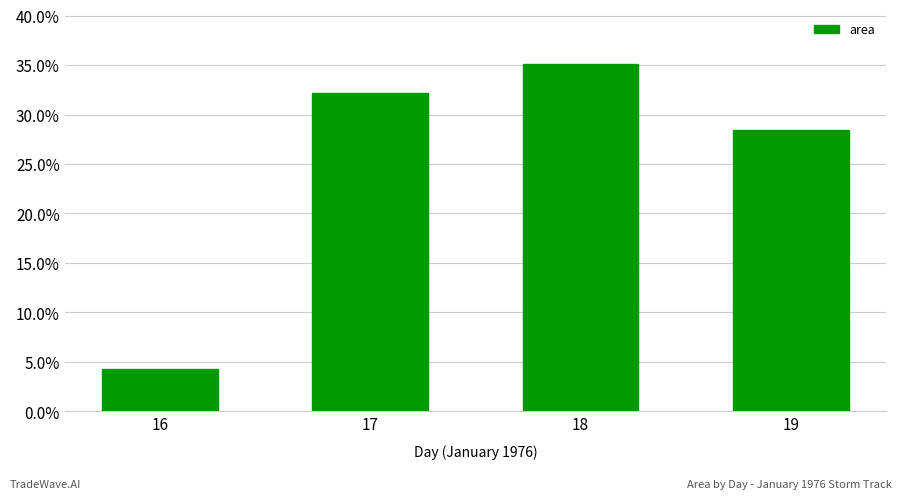

Reading right to left, extract all data points from this chart.

28.4	35.1	32.2	4.3